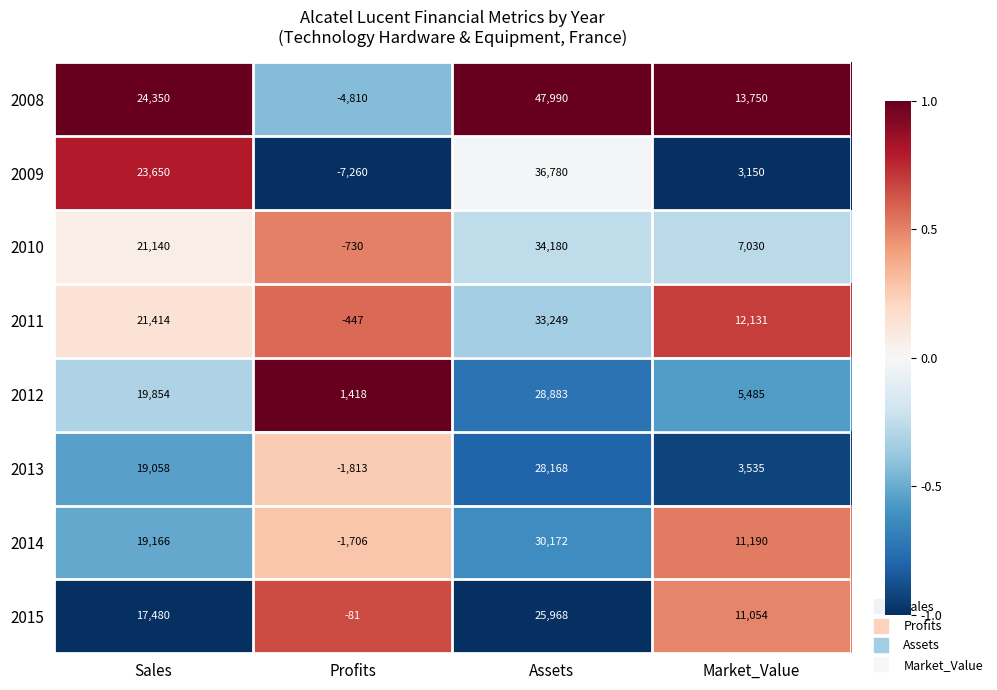

What is the sum of the 2013 values at Profits and Market_Value?

1722